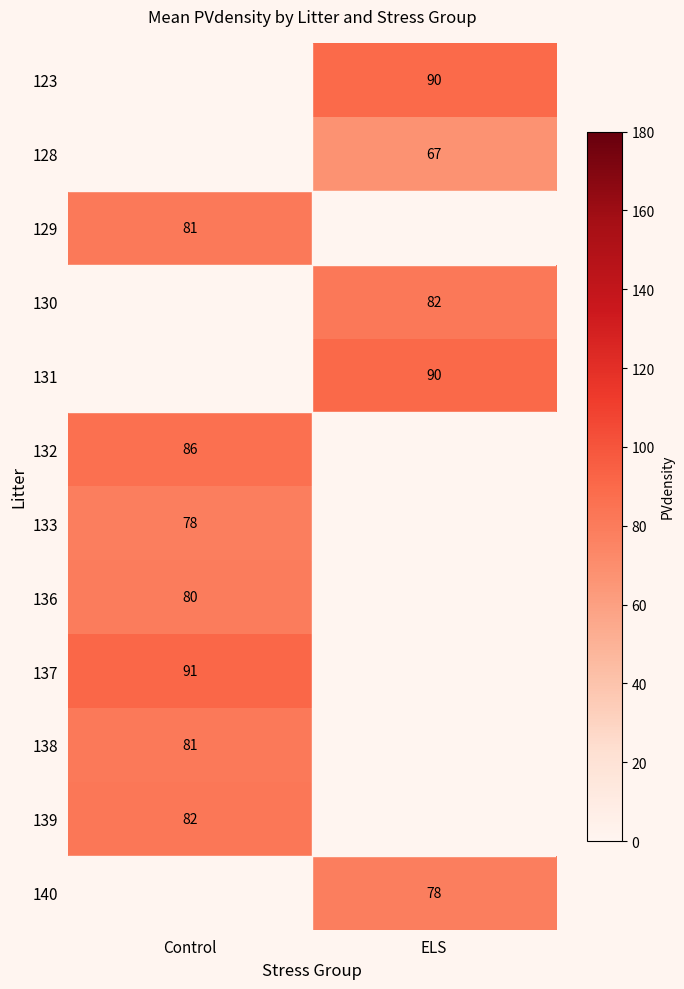

Rank the series by their maximum value, from lowest to highest.

133, 123, 128, 136, 129, 130, 131, 138, 139, 132, 137, 140